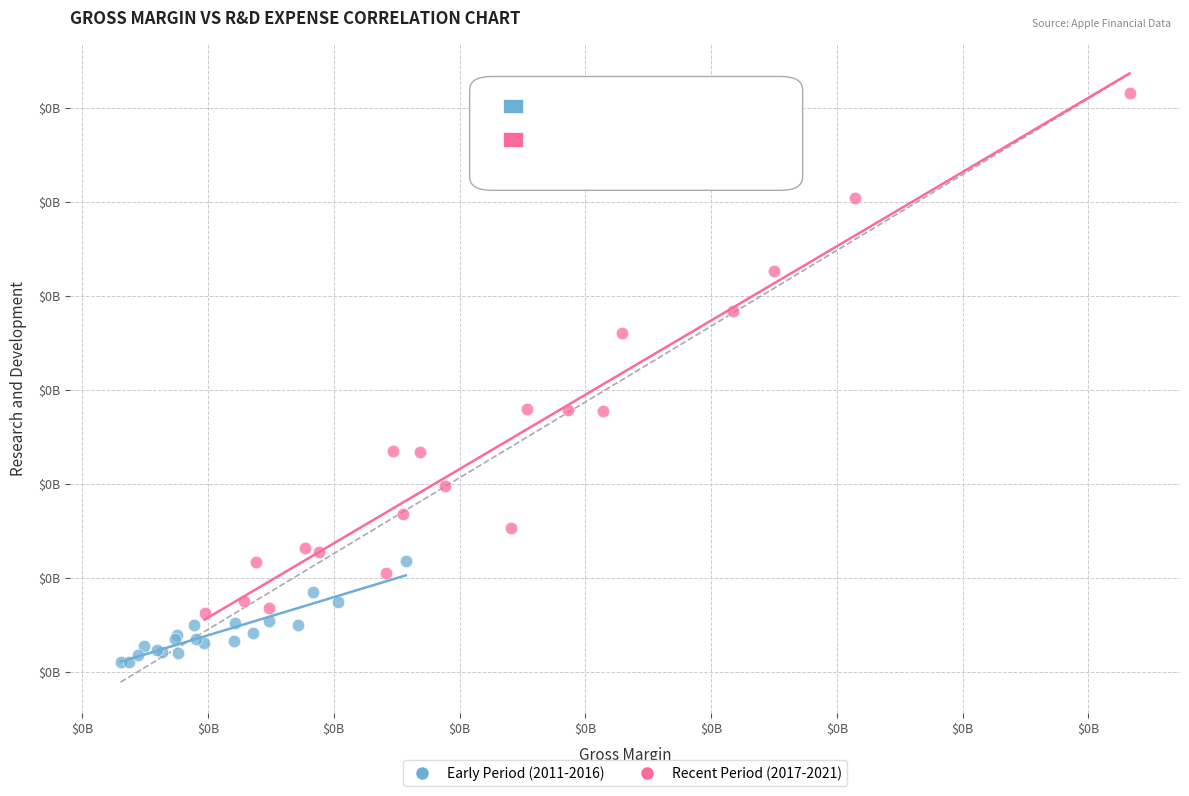

What are all the series names shown in the legend?

Early Period (2011-2016), Recent Period (2017-2021)